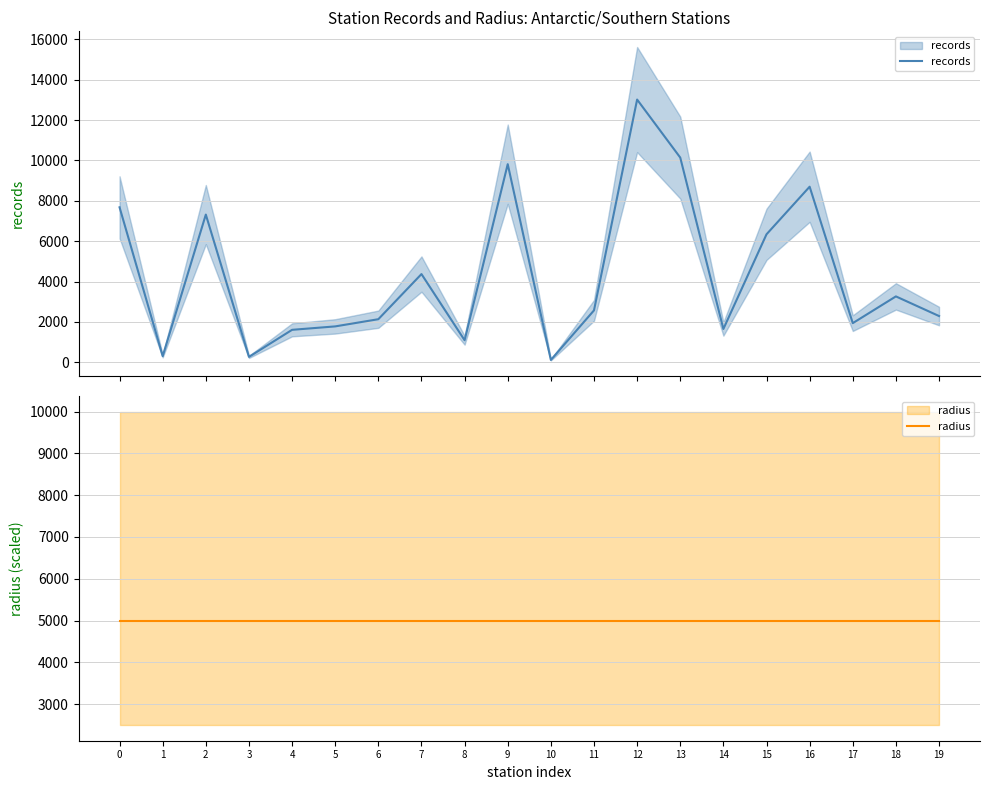

What is the sum of all radius values?

100000